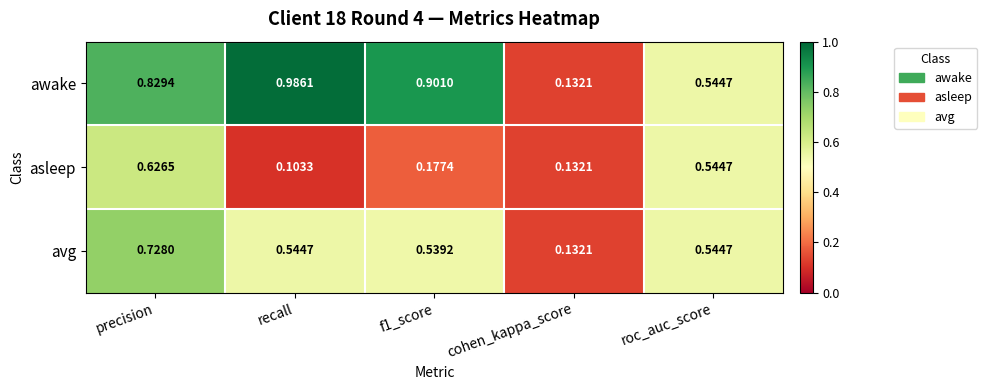

At which category is the sum across all series the highest?

precision